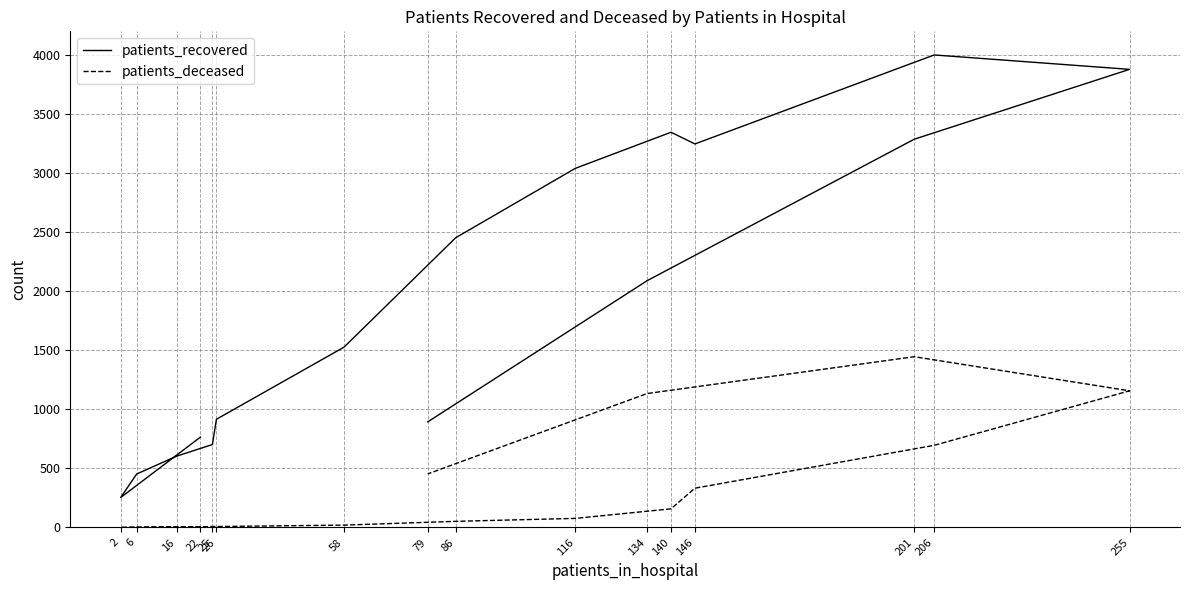

At which category does patients_deceased reach its first local valley?

2